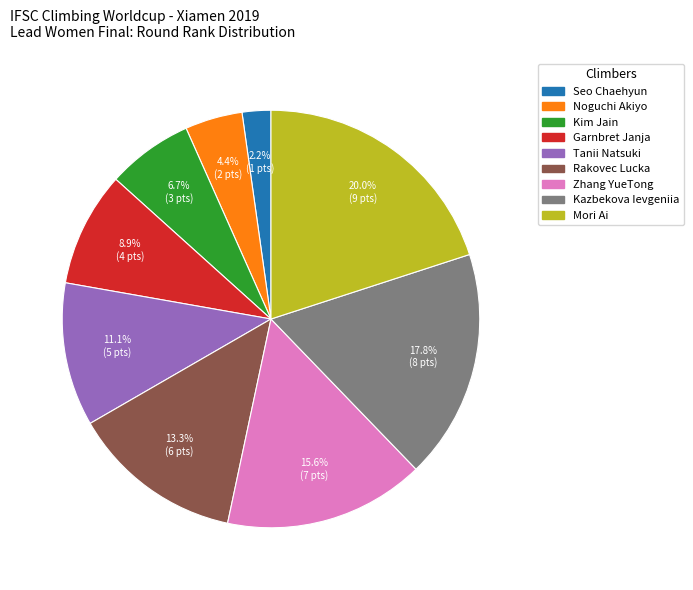

Rank the categories by value from highest to lowest.

Mori Ai, Kazbekova Ievgeniia, Zhang YueTong, Rakovec Lucka, Tanii Natsuki, Garnbret Janja, Kim Jain, Noguchi Akiyo, Seo Chaehyun